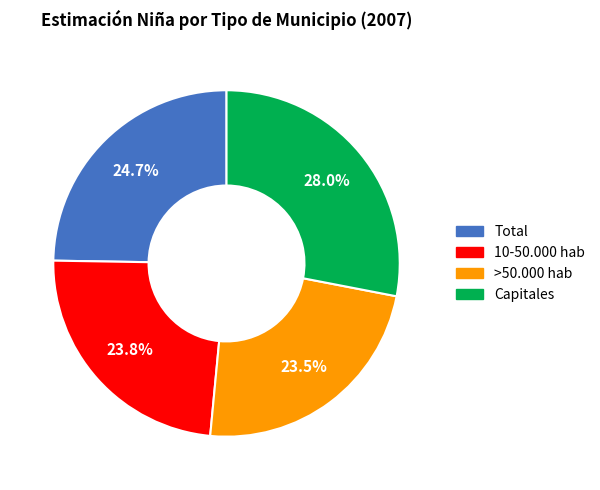

To the nearest percent, what is the combined percentage of >50.000 hab and Total?

48%